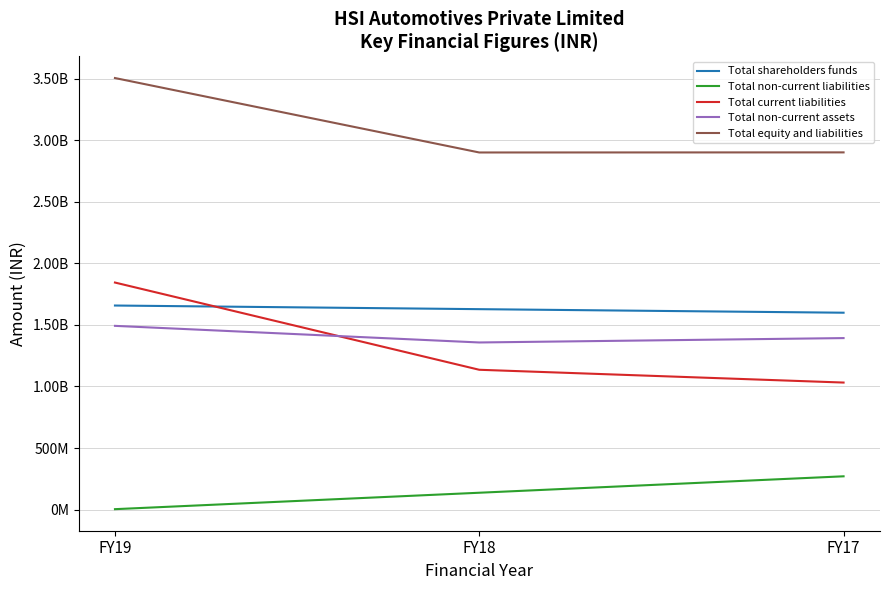

Is it true that Total non-current liabilities equals 1383209 at FY19?

False